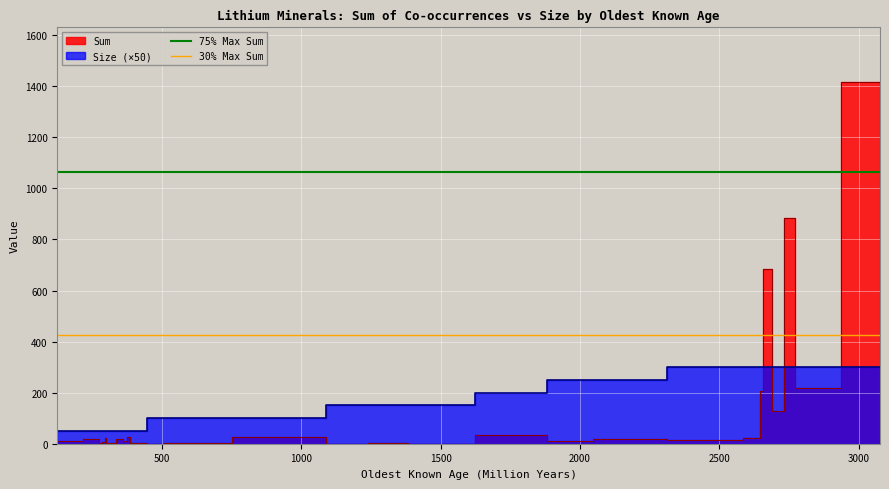

The 75% Max Sum series shows 342.5 at 500. True or false?

False